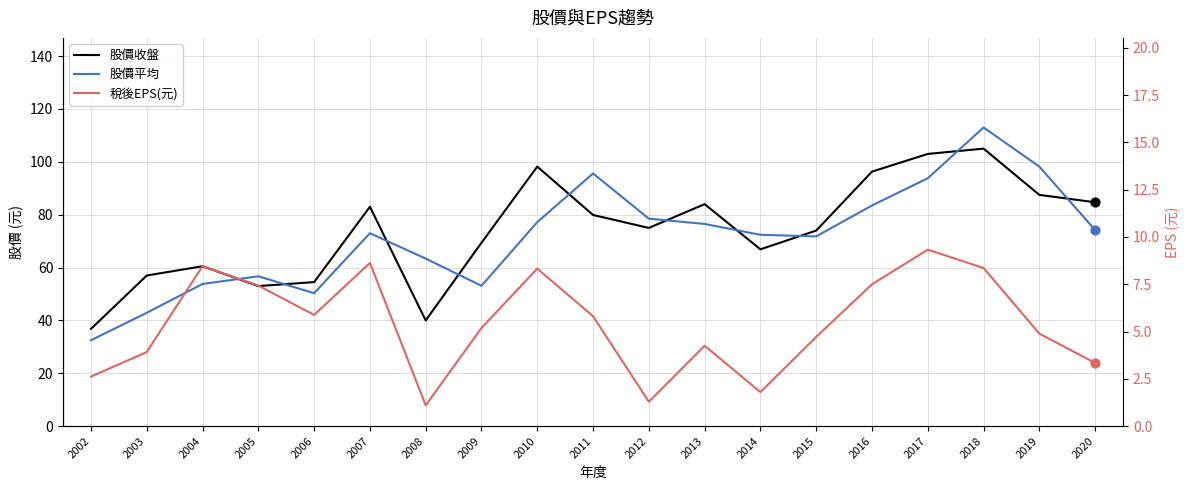

Is the value of 股價收盤 at 2018 greater than the value of 股價平均 at 2003?

Yes